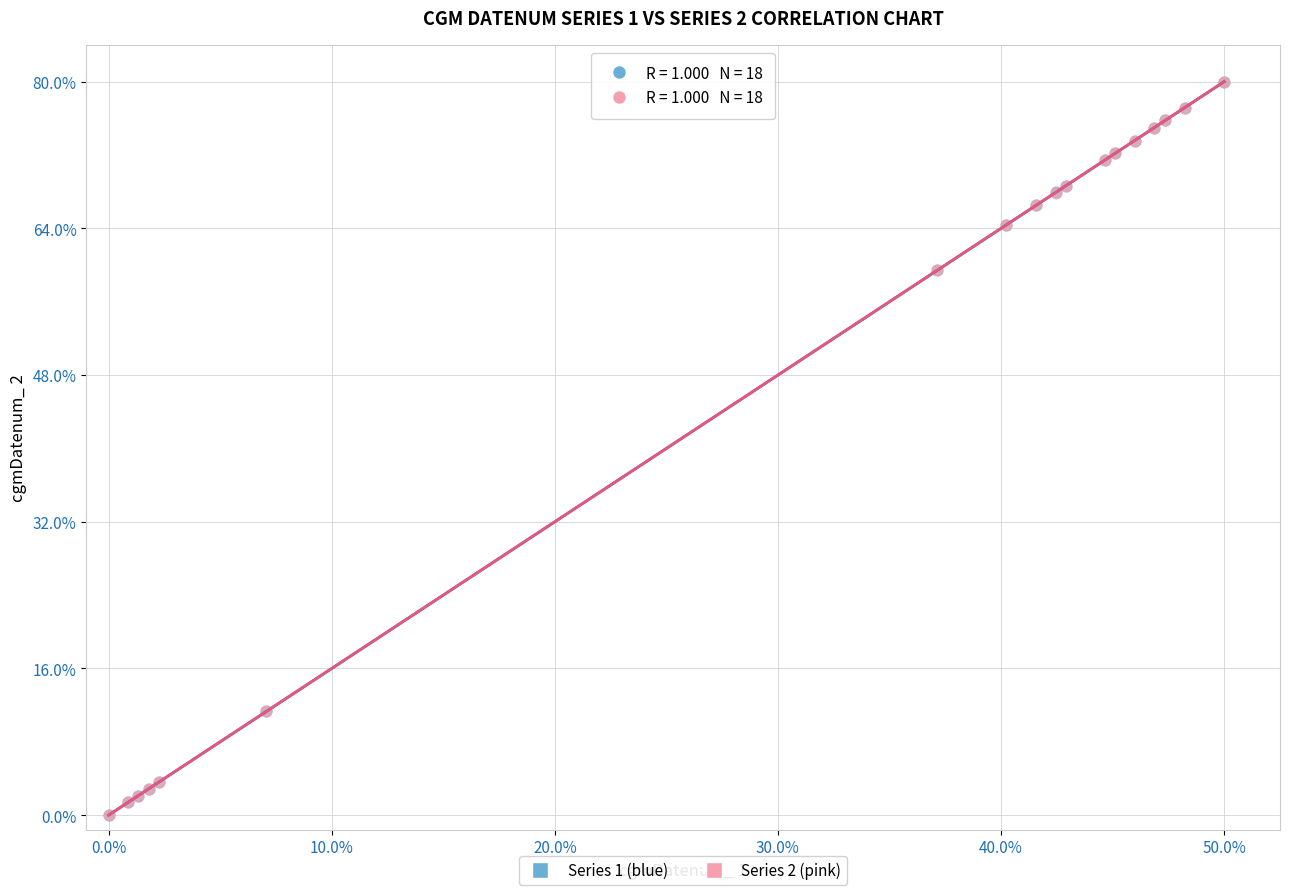

What are all the series names shown in the legend?

Series 1 (blue), Series 2 (pink)